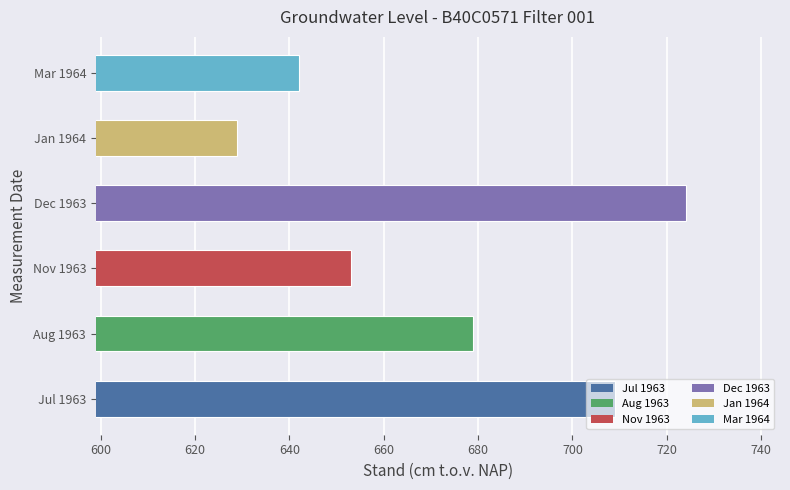

The chart shows a value of 992 at Aug 1963. True or false?

False